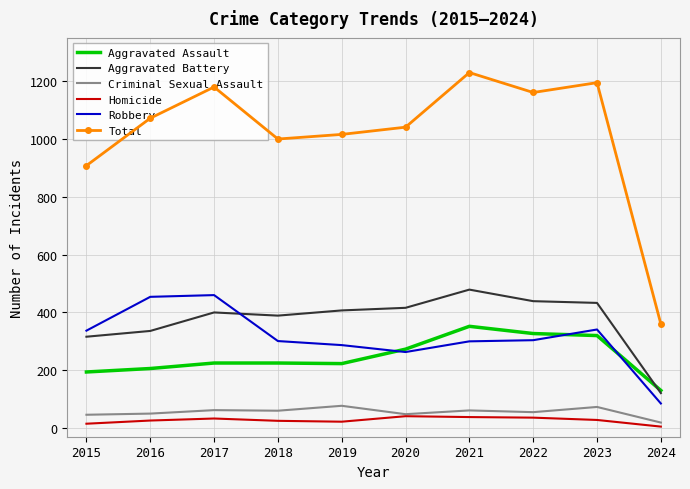

True or false: Total and Homicide intersect in this chart.

False